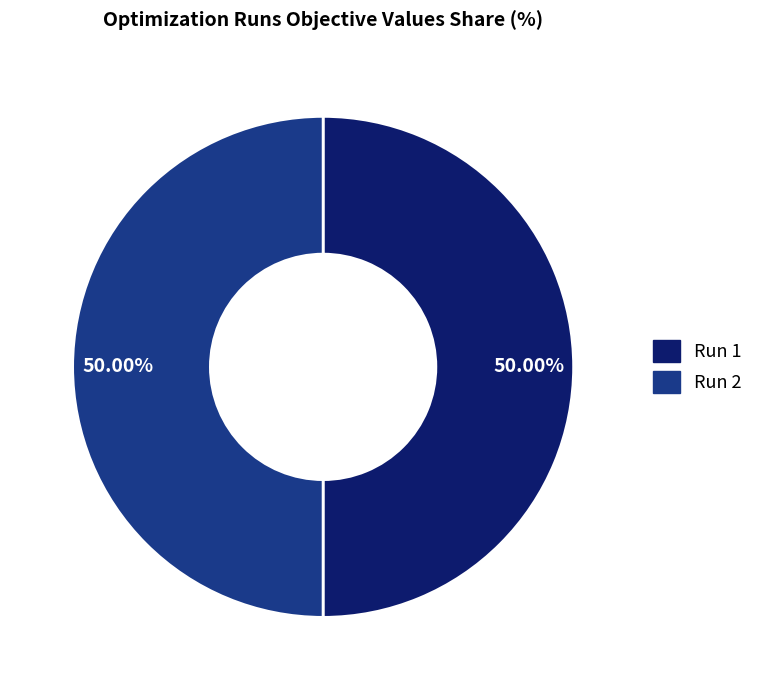

True or false: Run 1 accounts for 44% of the total.

False